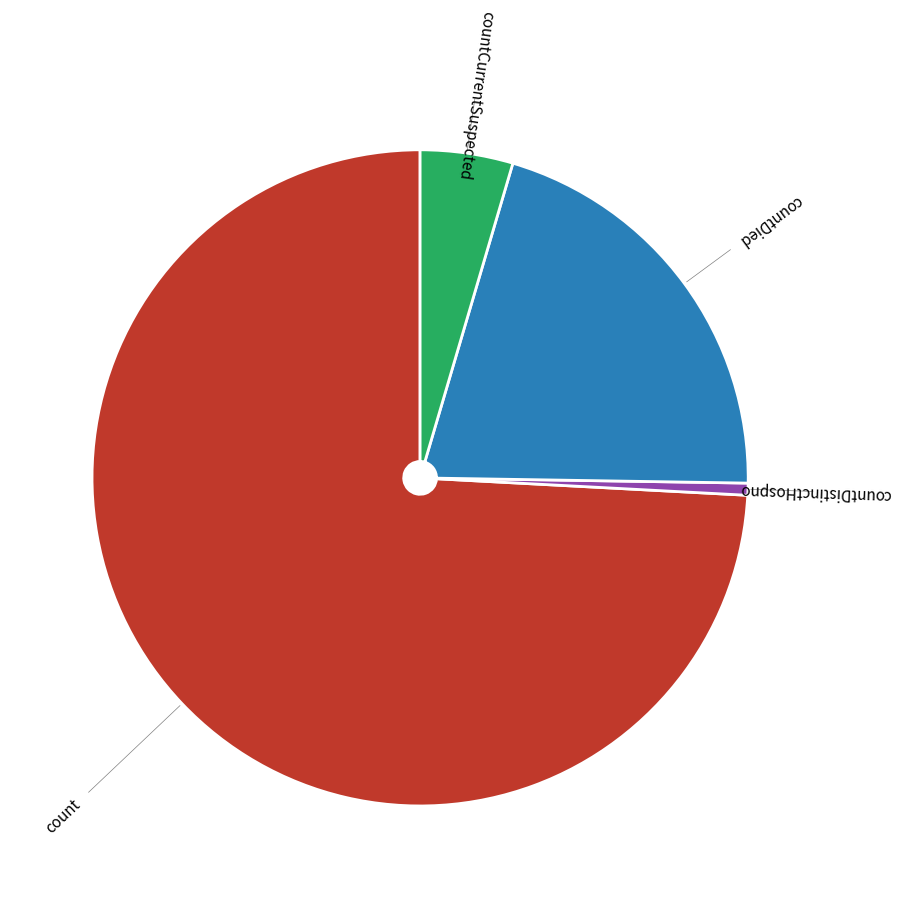

Is the sum of count and countCurrentSuspected greater than half?

Yes